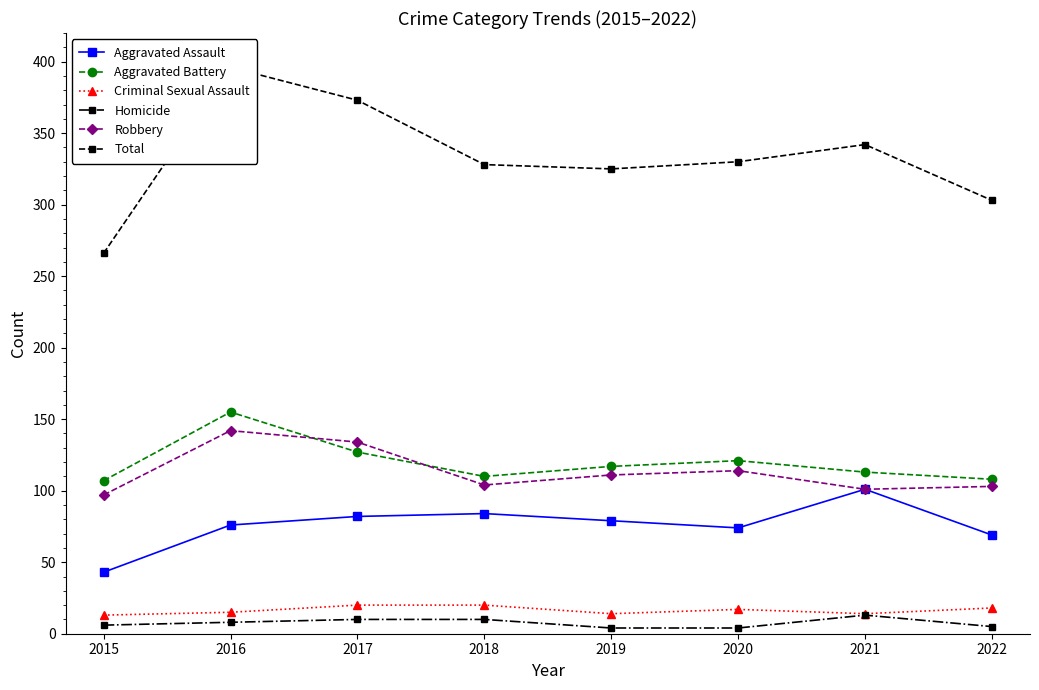

True or false: Total has a value of 342 at 2021.

True